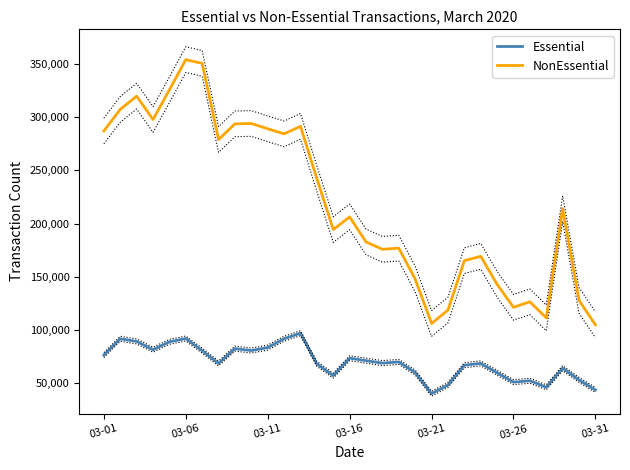

Does the chart have visible grid lines?

No